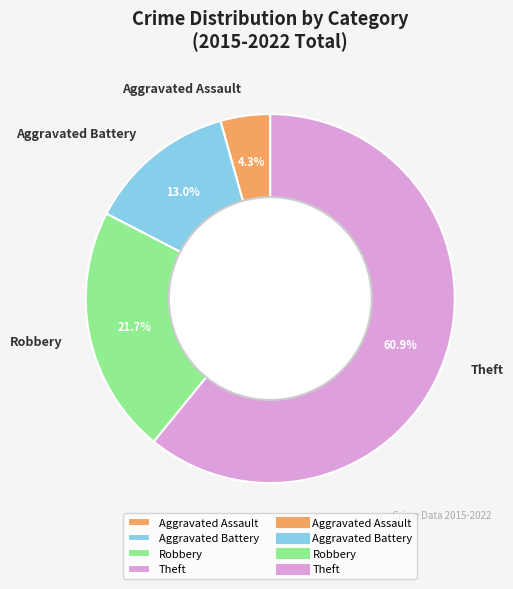

How much of the chart is everything except Aggravated Battery?

87.0%